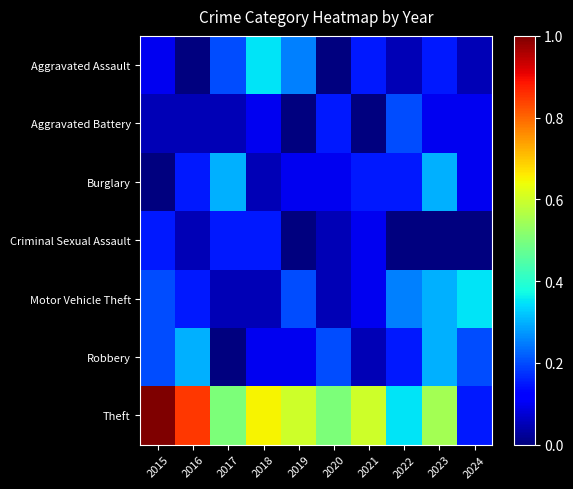

Which series changed the most between 2015 and 2021?

Theft